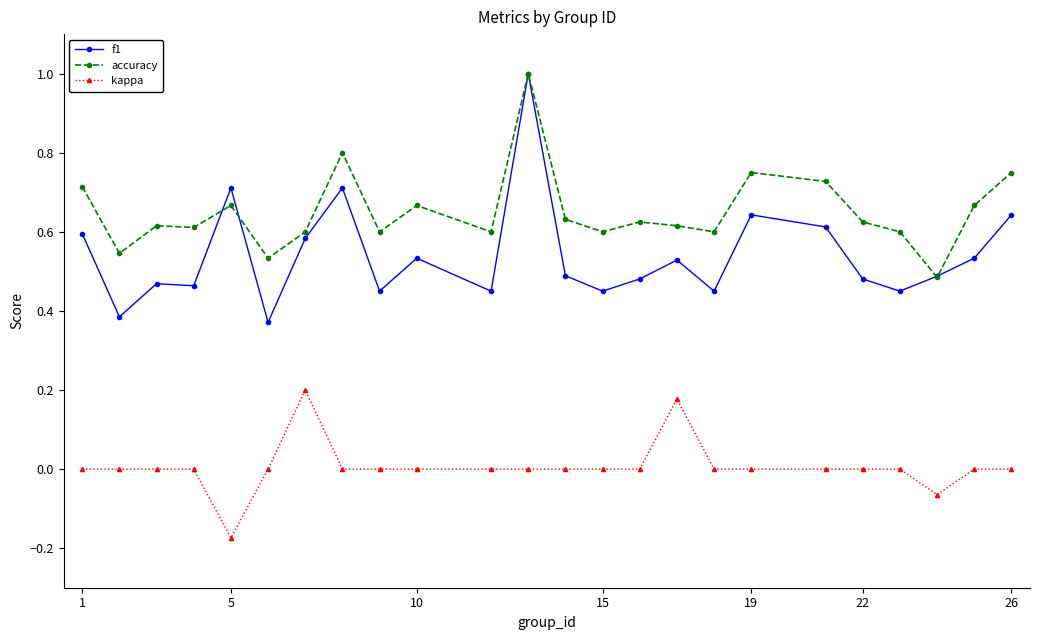

What is the maximum value for accuracy?

1.0